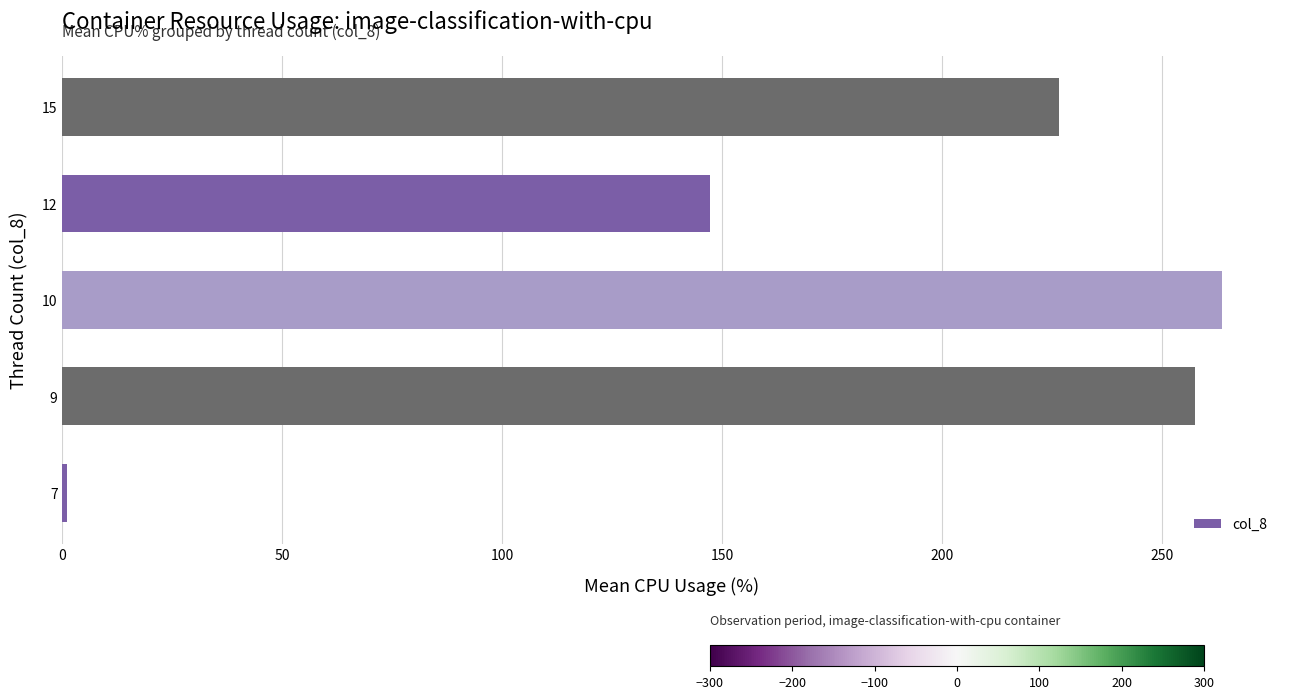

What is the sum of all values?

896.3